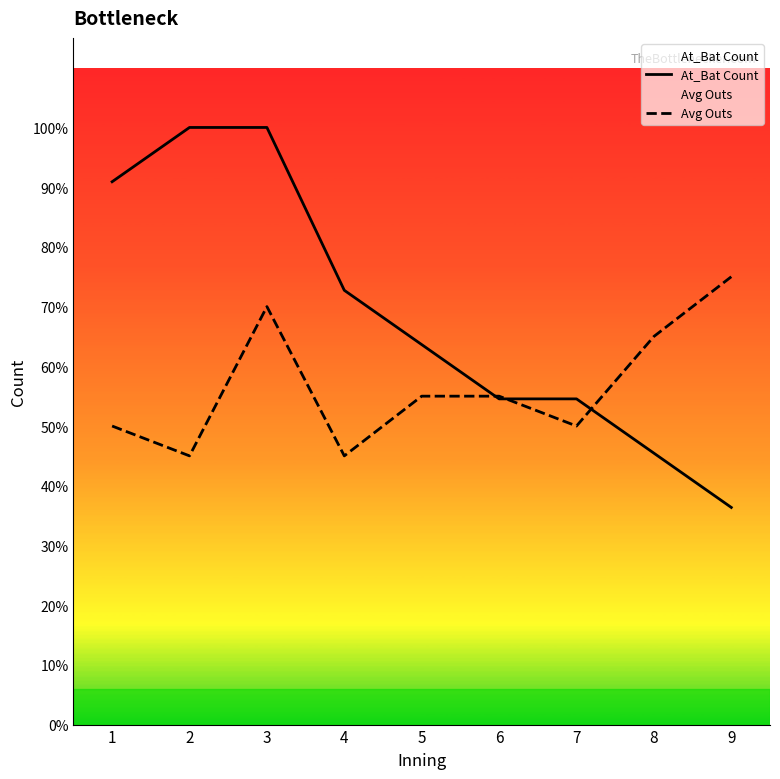

Which series has the largest range (max minus min)?

At_Bat Count